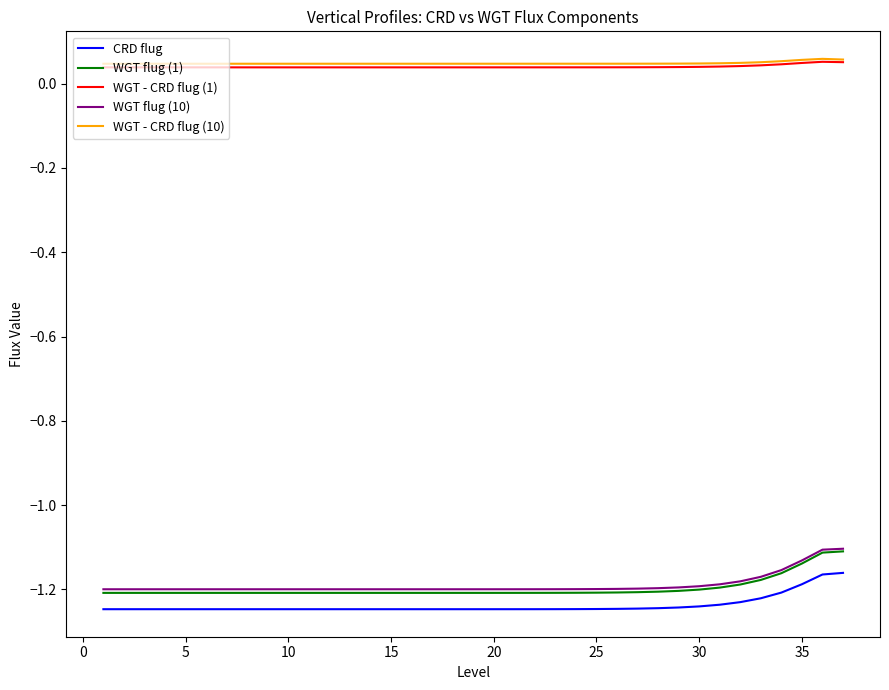

Which series has the widest spread of values?

WGT flug (1)